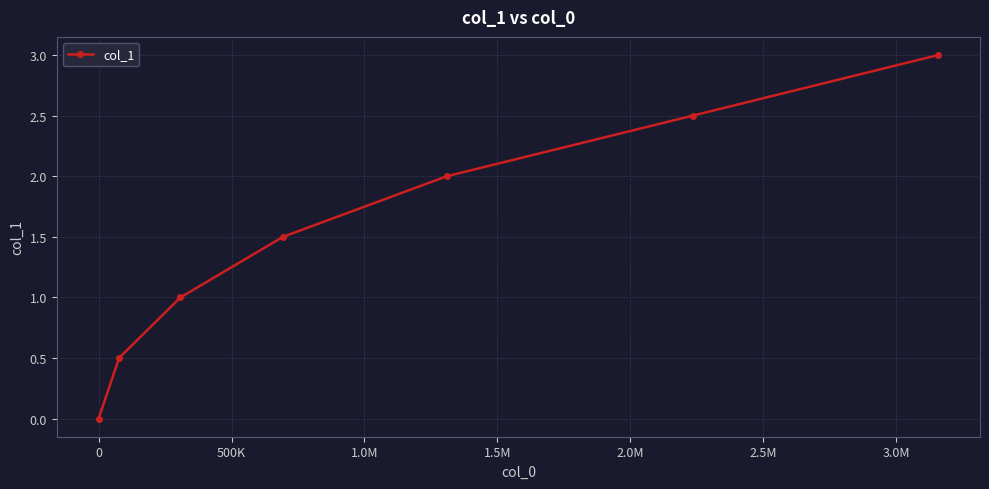

What is the average value?

1.5